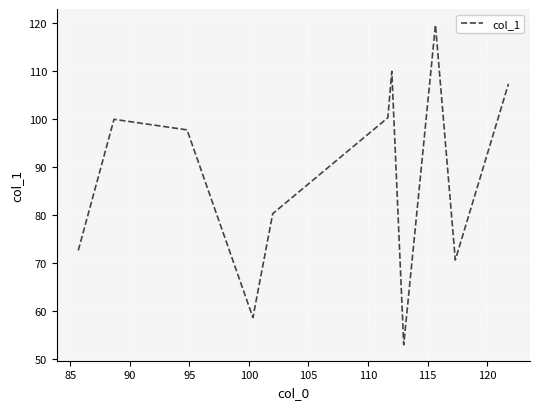

What is the minimum value shown in the chart?

53.0